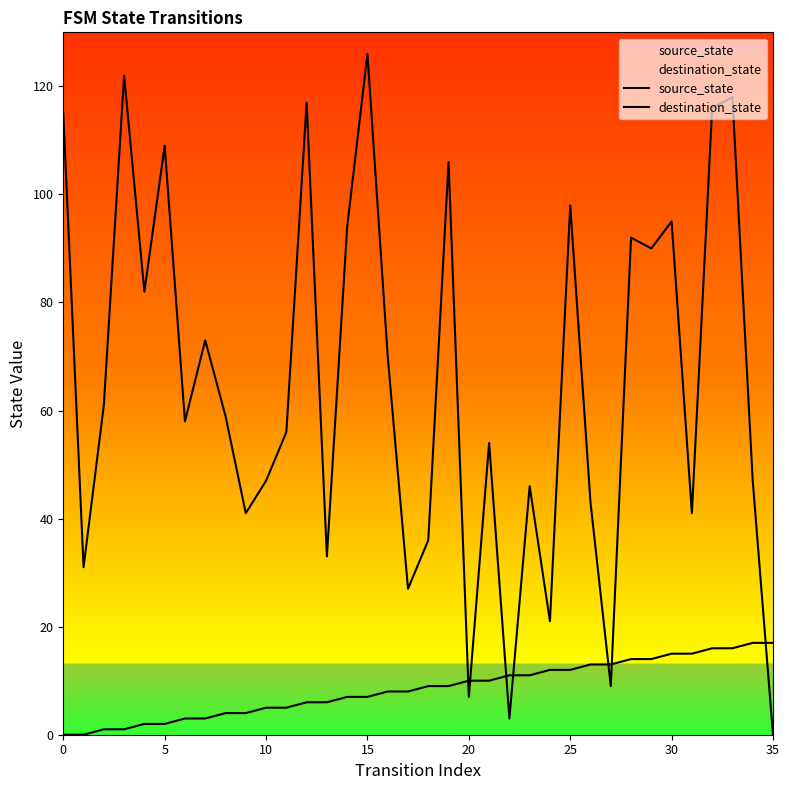

After their last crossing, which series has the higher values: destination_state or source_state?

source_state